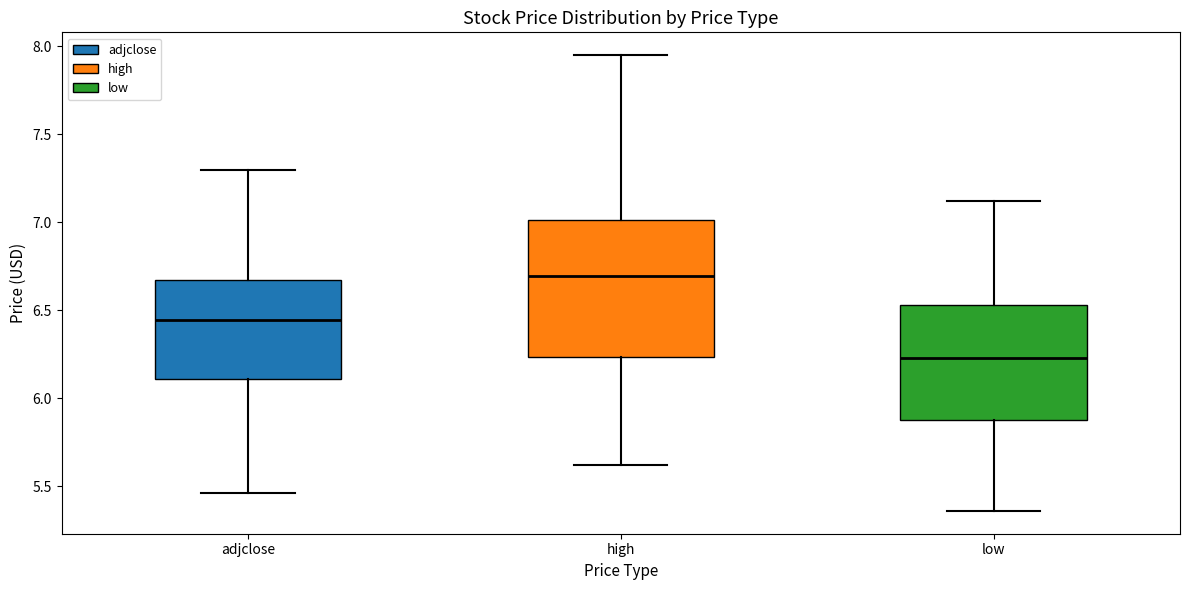

Reading left to right, transcribe this box plot: for each box, give where its median line is, the range the box spans, and where its two whiskers end, as read against the y-axis. The values are not printed on the chart, so give them approximately, as read against the axis.

adjclose: median 6.45, box 6.10 to 6.65, whiskers 5.45 to 7.30
high: median 6.70, box 6.25 to 7.00, whiskers 5.60 to 7.95
low: median 6.25, box 5.90 to 6.55, whiskers 5.35 to 7.10